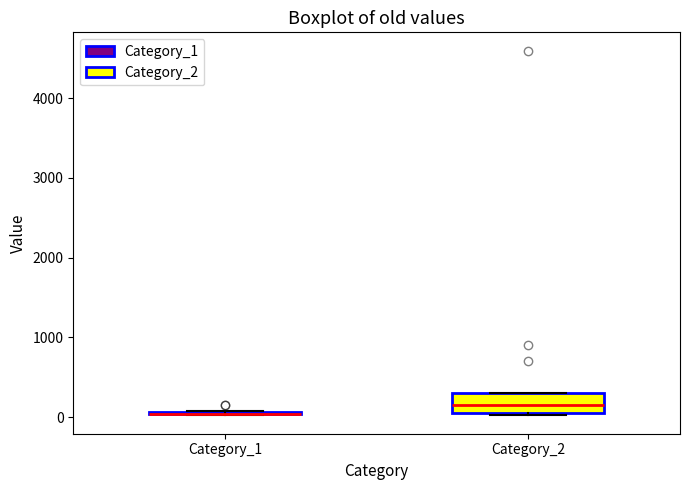

Reading left to right, transcribe this box plot: for each box, give where its median line is, the range the box spans, and where its two whiskers end, as read against the y-axis. The values are not printed on the chart, so give them approximately, as read against the axis.

Category_1: box collapsed to a line at 0, whiskers 0 to 100
Category_2: median 100 (inside the box), box 100 to 300, whiskers 0 to 300